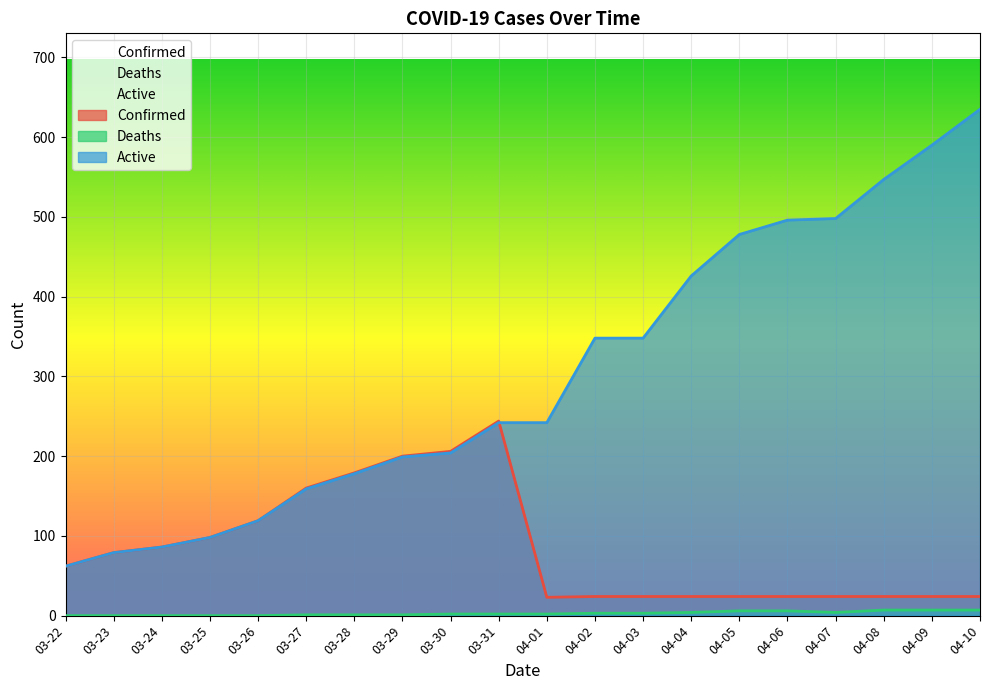

How many lines are shown in the chart?

3